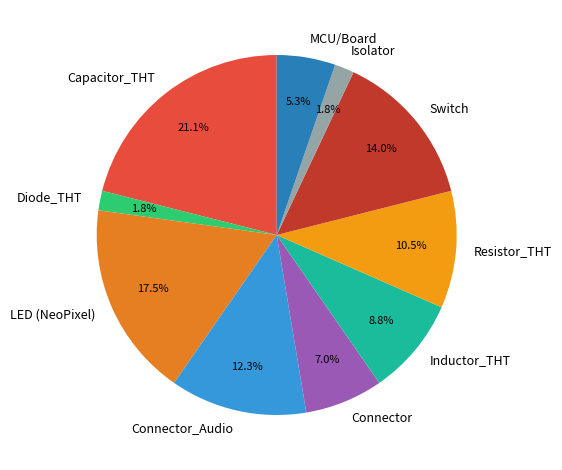

Which has a higher value, Connector_Audio or Isolator?

Connector_Audio